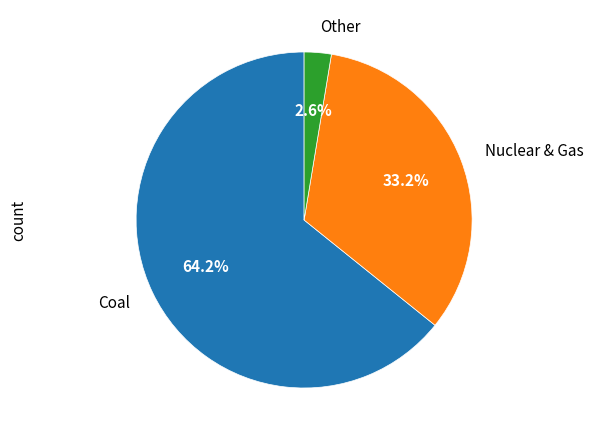

Which category has the biggest portion of the pie?

Coal